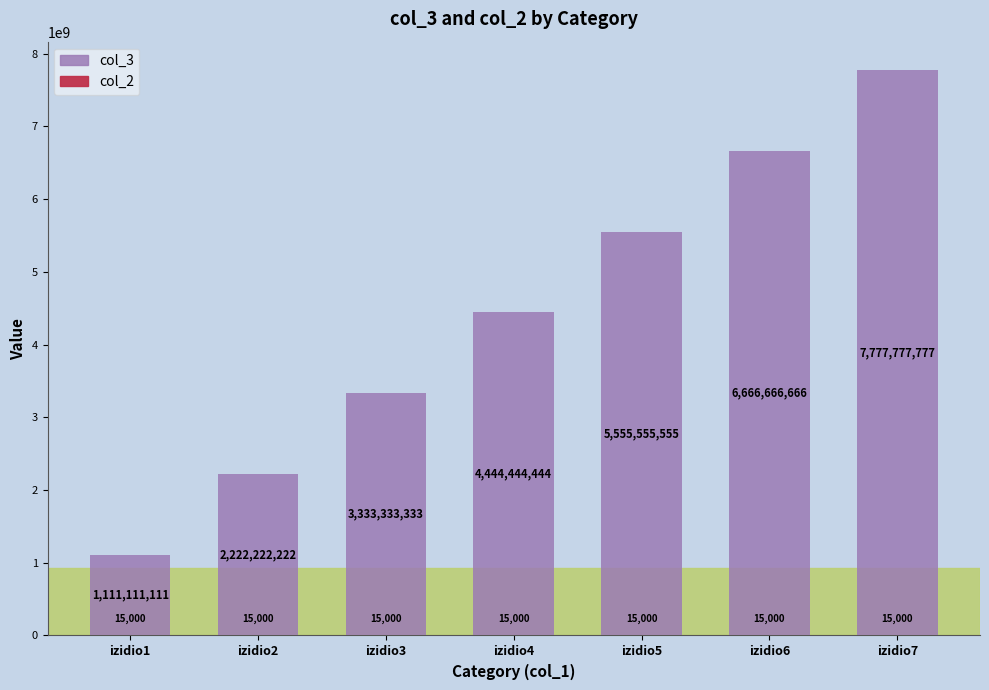

What is the difference between the highest and lowest values at izidio5?

5555540555